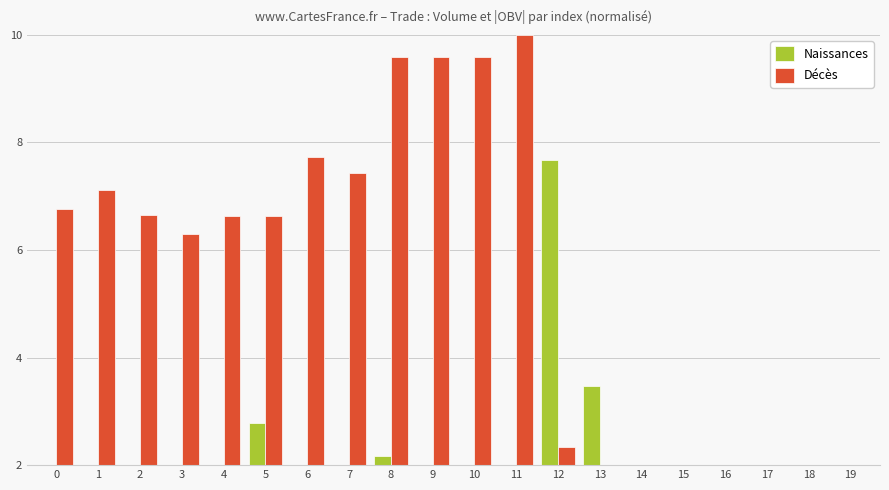

Rank the series by their average value, from highest to lowest.

Décès, Naissances